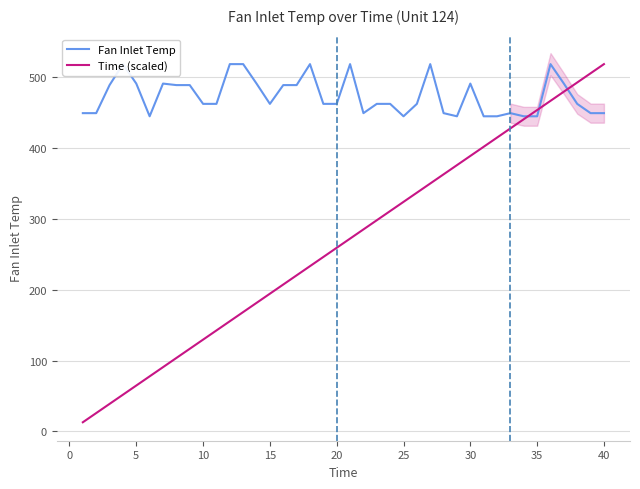

True or false: Time (scaled) has a value of 518.7 at 40.

True